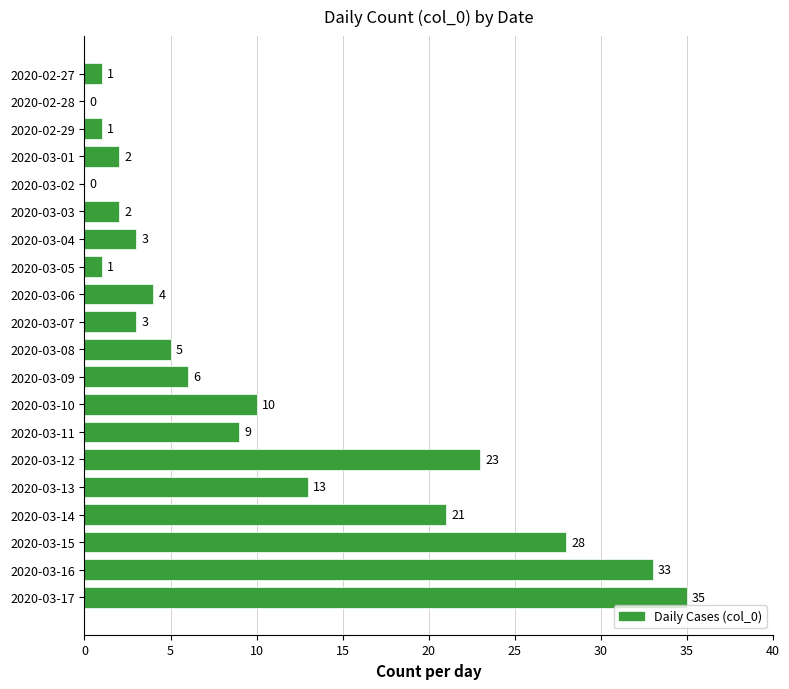

Are the bars horizontal?

Yes